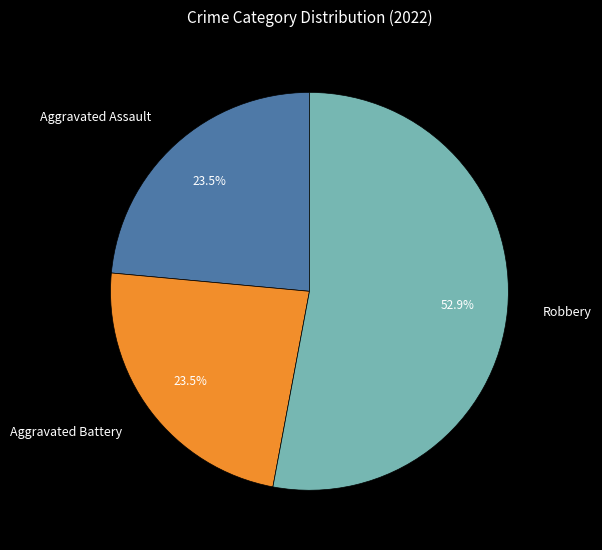

To the nearest percent, what is the combined percentage of Aggravated Battery and Robbery?

76%